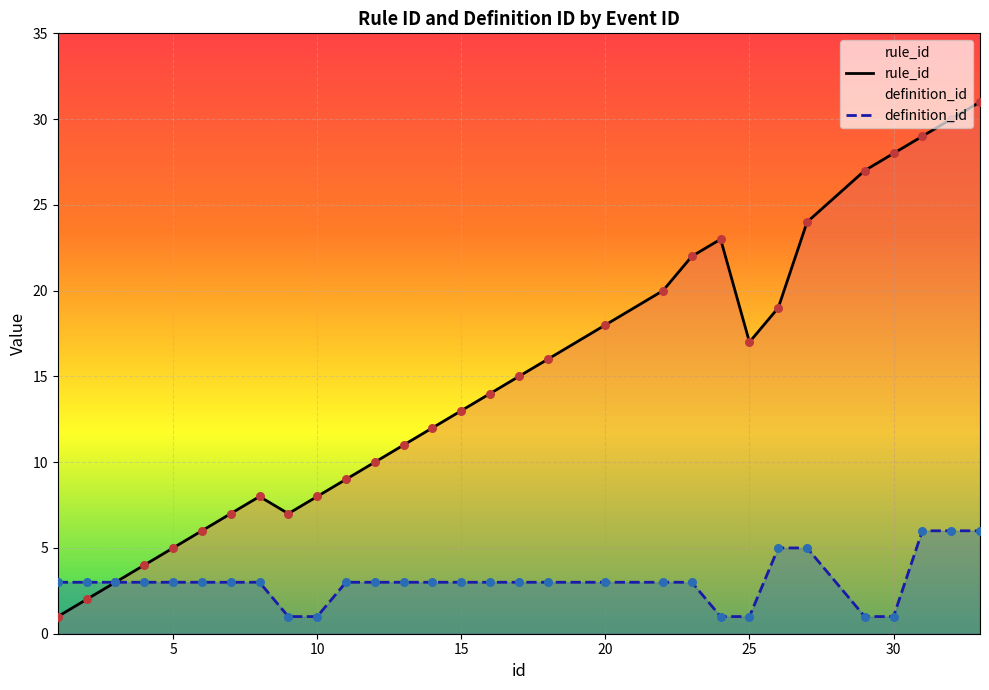

Which series has the largest total across all categories?

rule_id